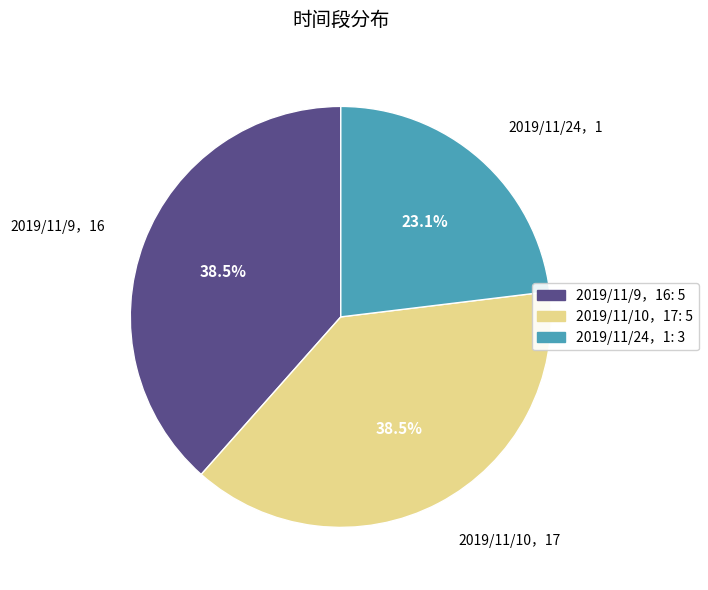

Which category has the smallest portion of the pie?

2019/11/24，1